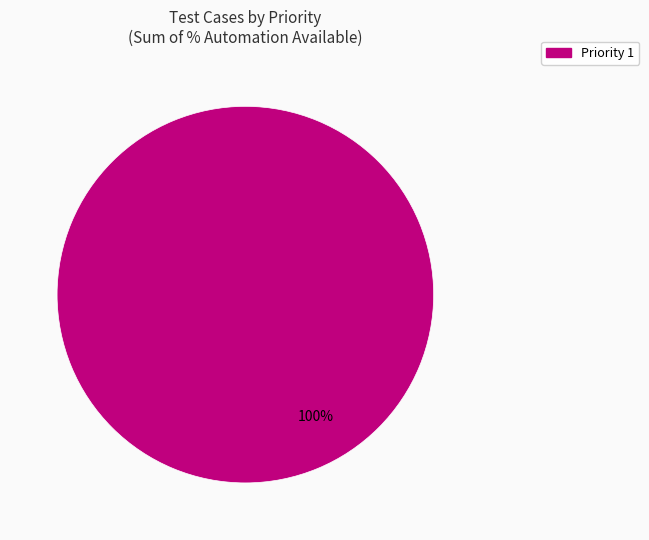

What is the majority slice?

Priority 1